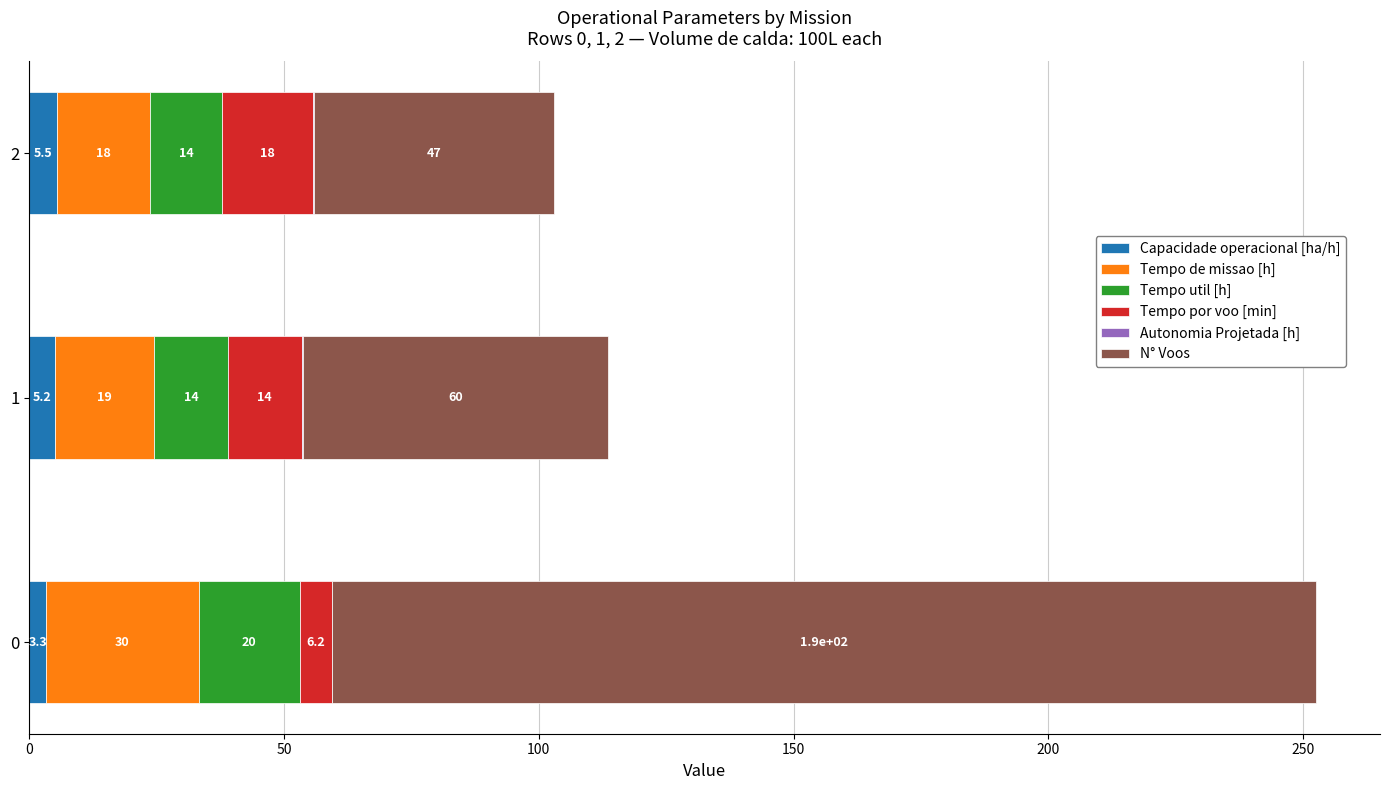

Read the Capacidade operacional [ha/h] value at 0.

3.3